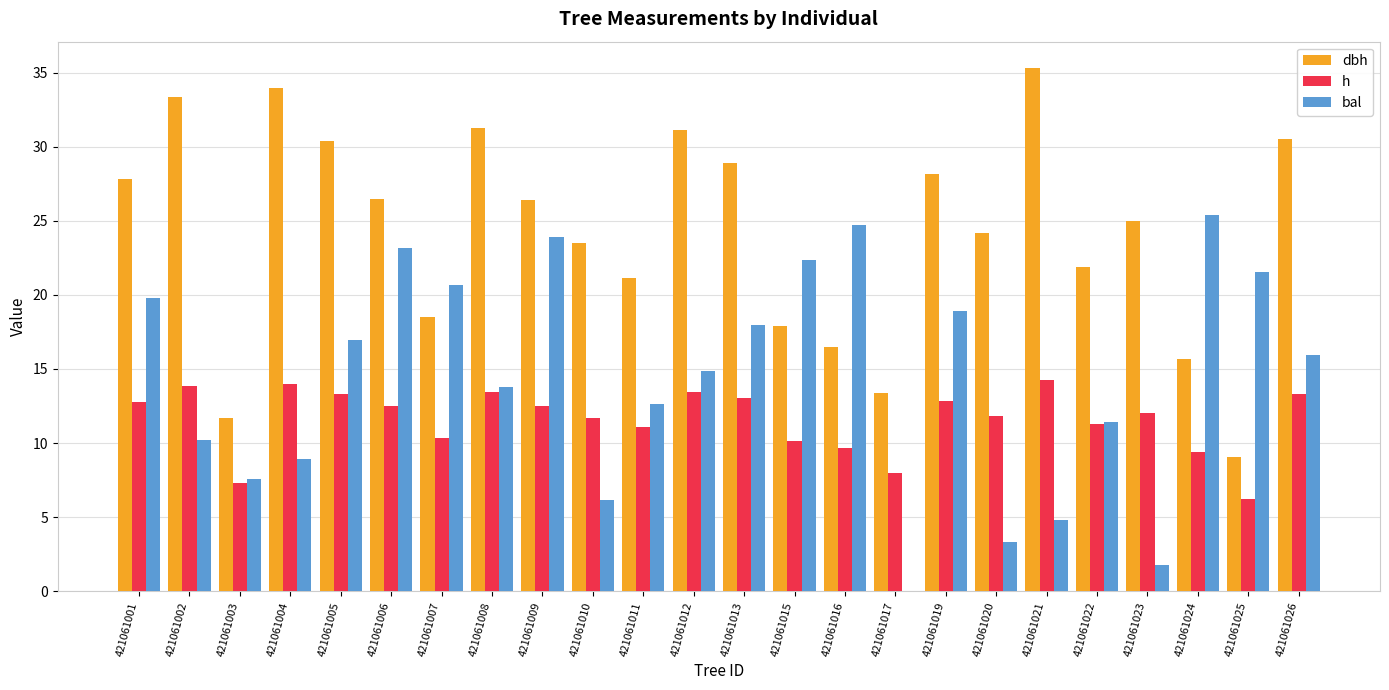

What is the total value across all series at 421061003?

26.6